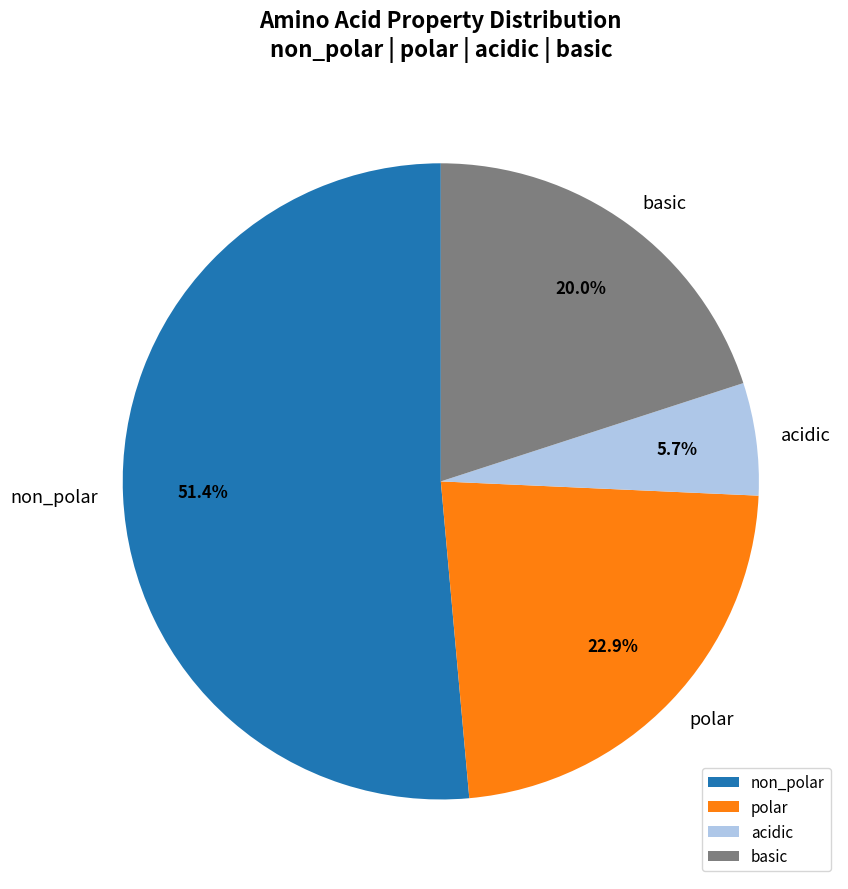

To the nearest percent, what is the difference between the largest and smallest slice percentages?

46%